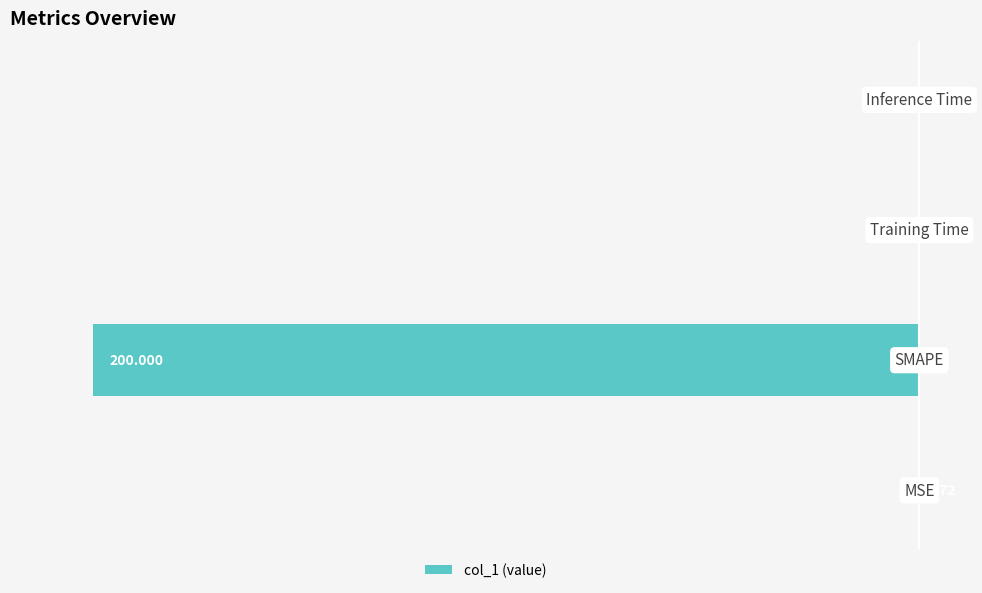

How many categories are shown in the chart?

4